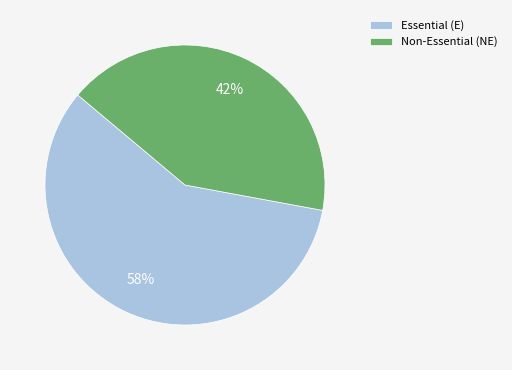

How many slices are in this pie chart?

2